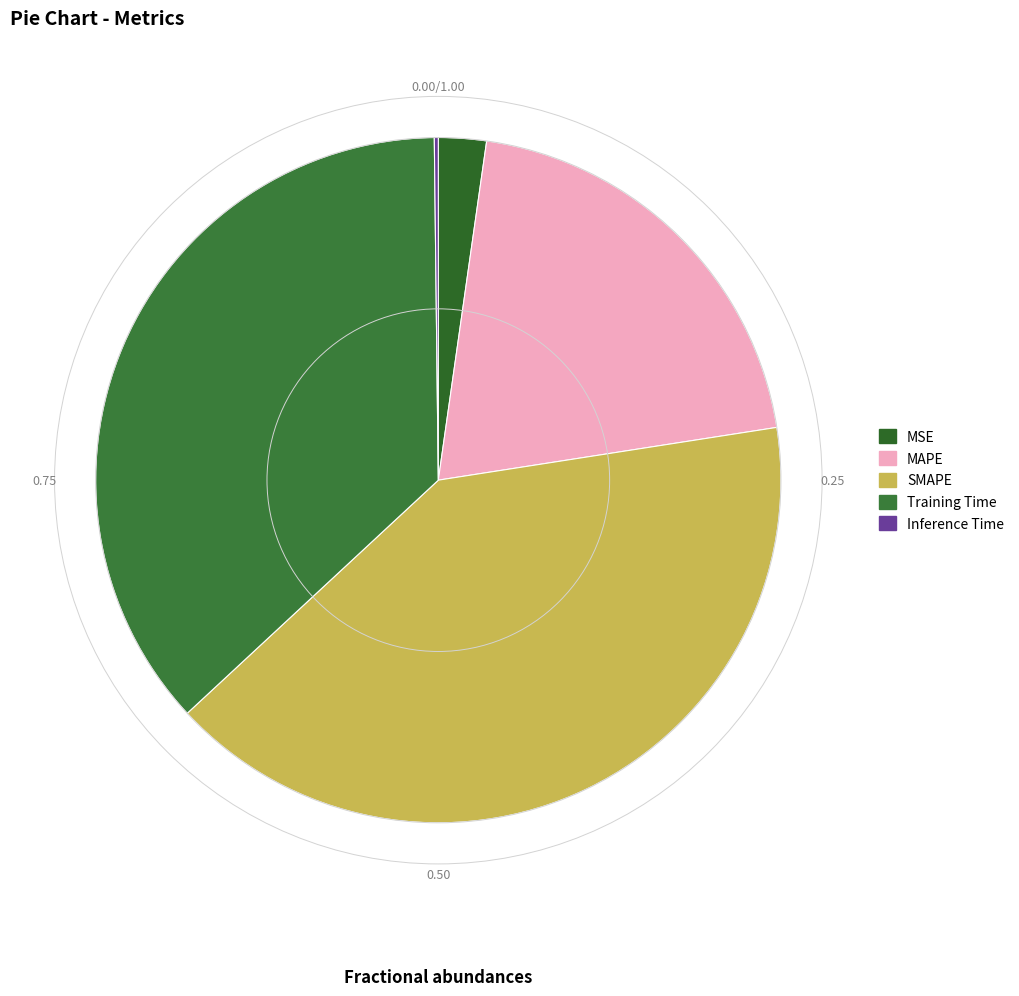

To the nearest percent, what is the average slice percentage?

20%